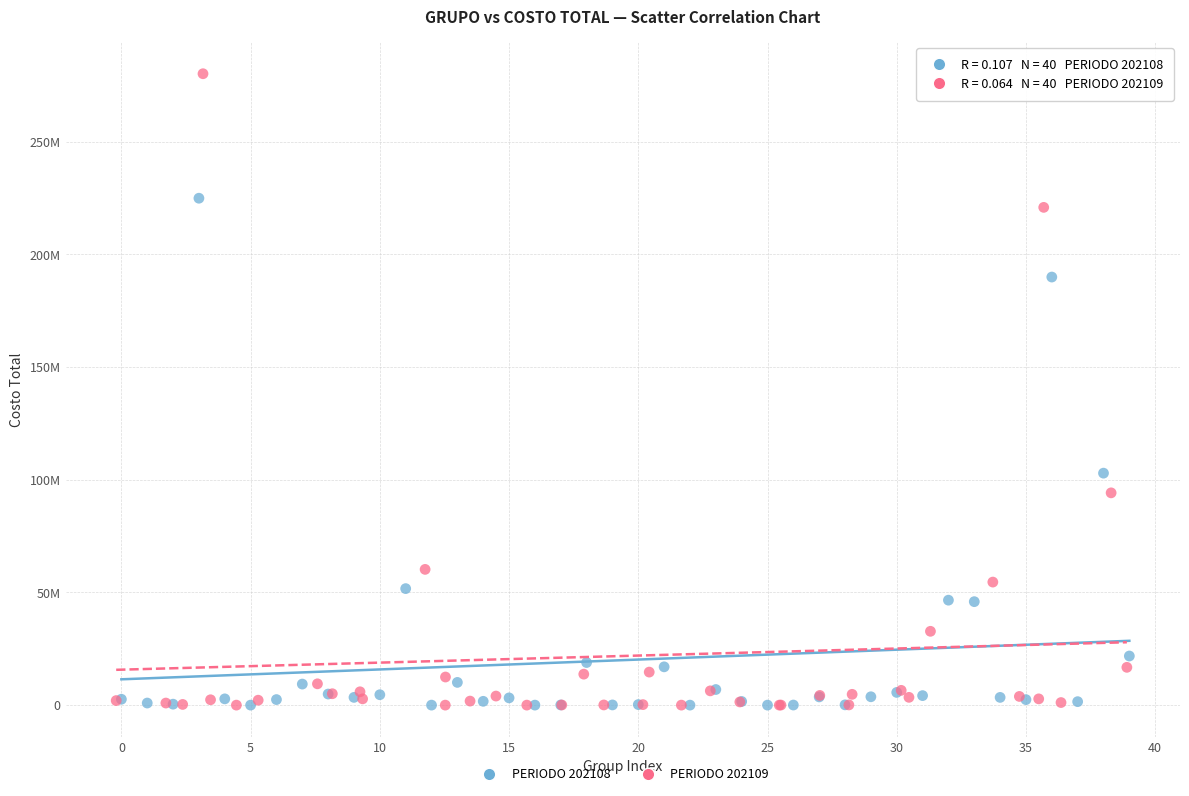

What are all the series names shown in the legend?

PERIODO 202108, PERIODO 202109